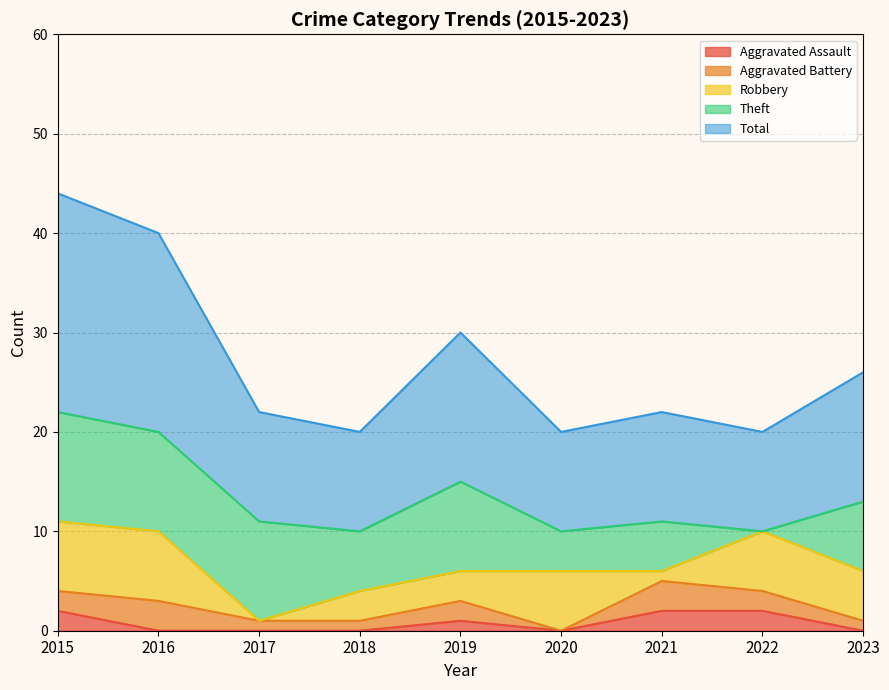

What is the value of the Robbery point at the 1st from the left?

7